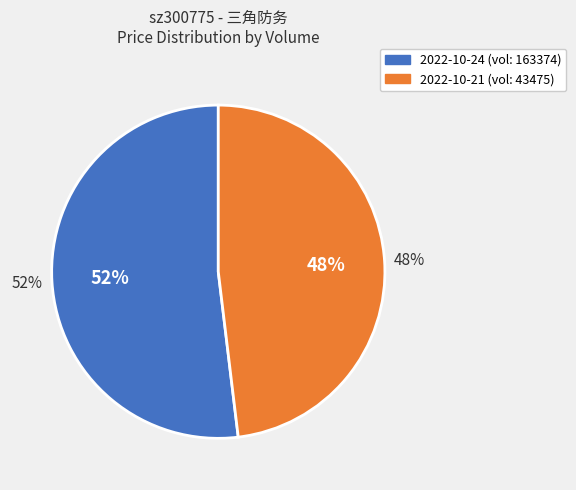

What is the largest slice in the pie chart?

163374